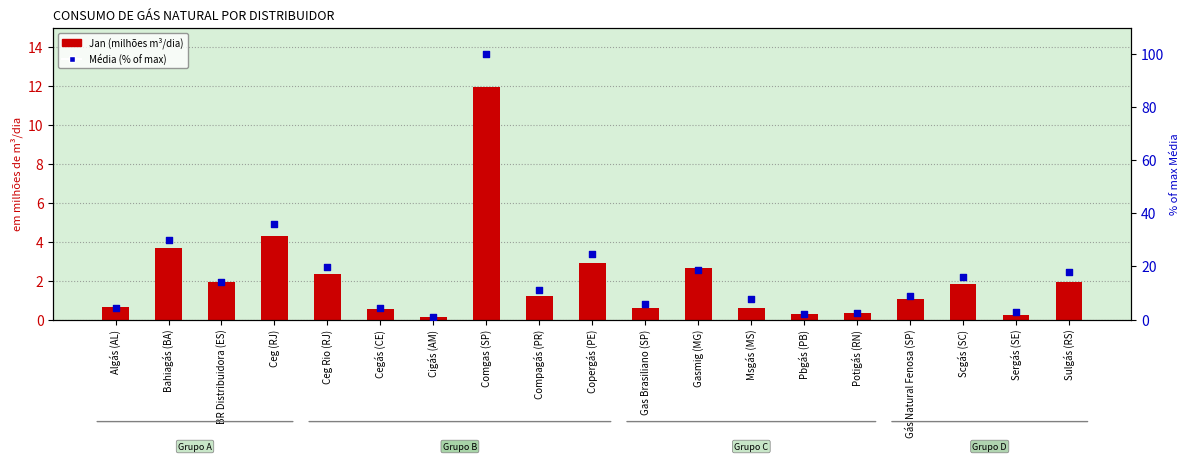

Which series contains the highest Y value?

Média (% of max)